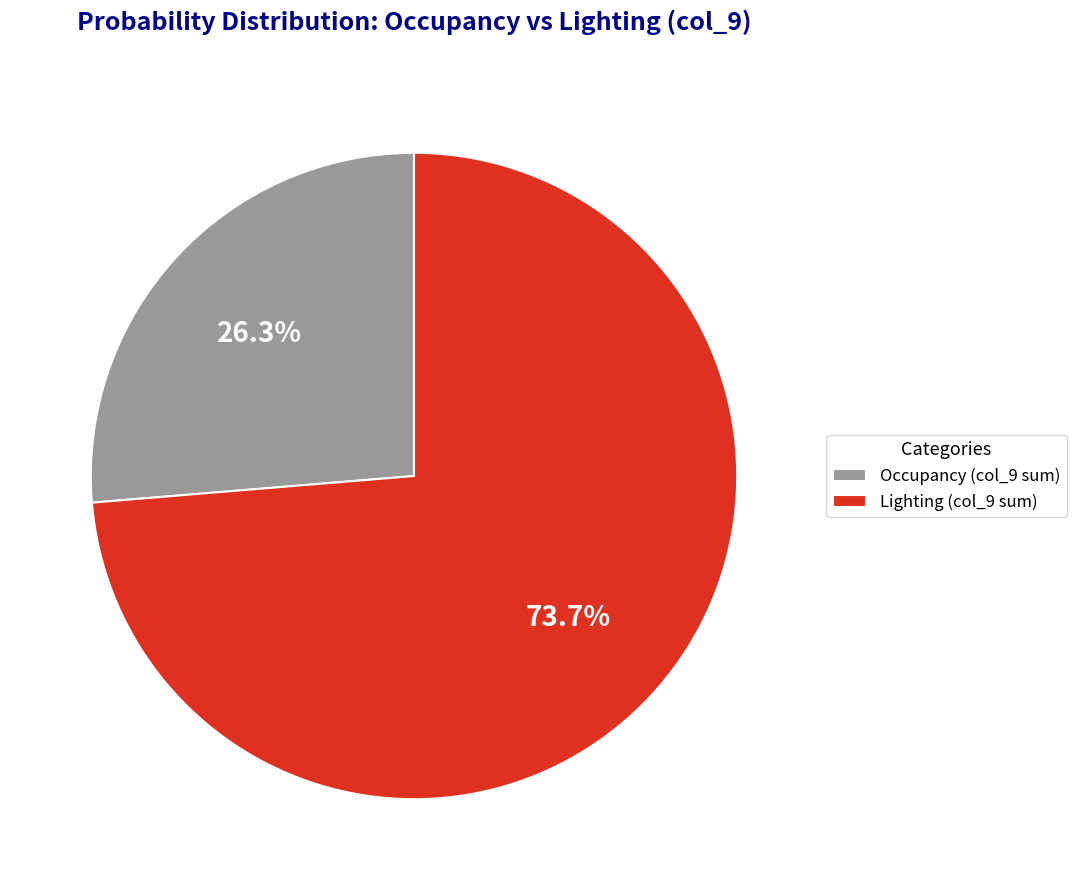

Which slice represents more than half of the pie?

Lighting (col_9 sum)